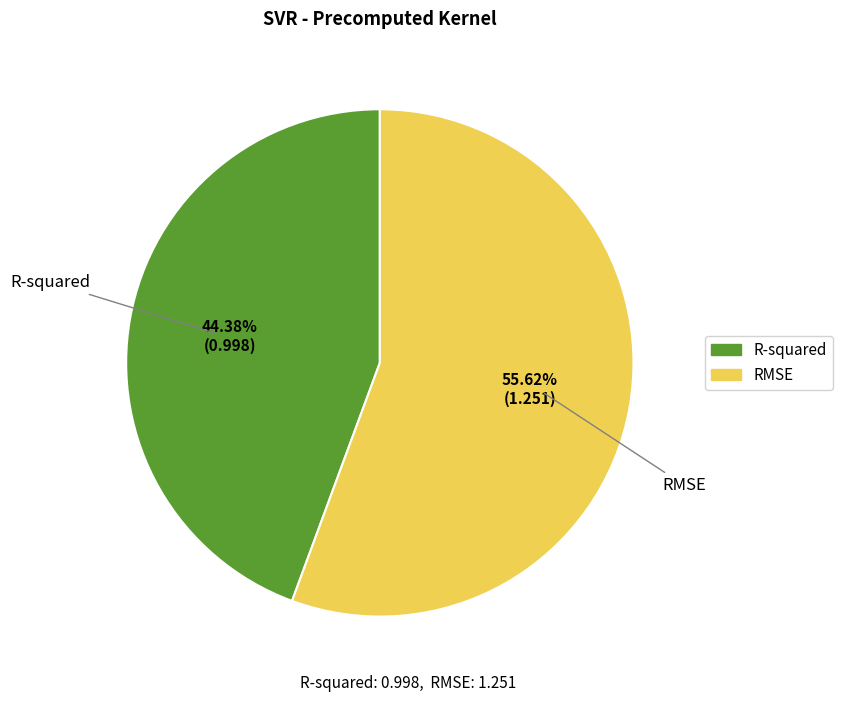

Between R-squared and RMSE, which is larger?

RMSE